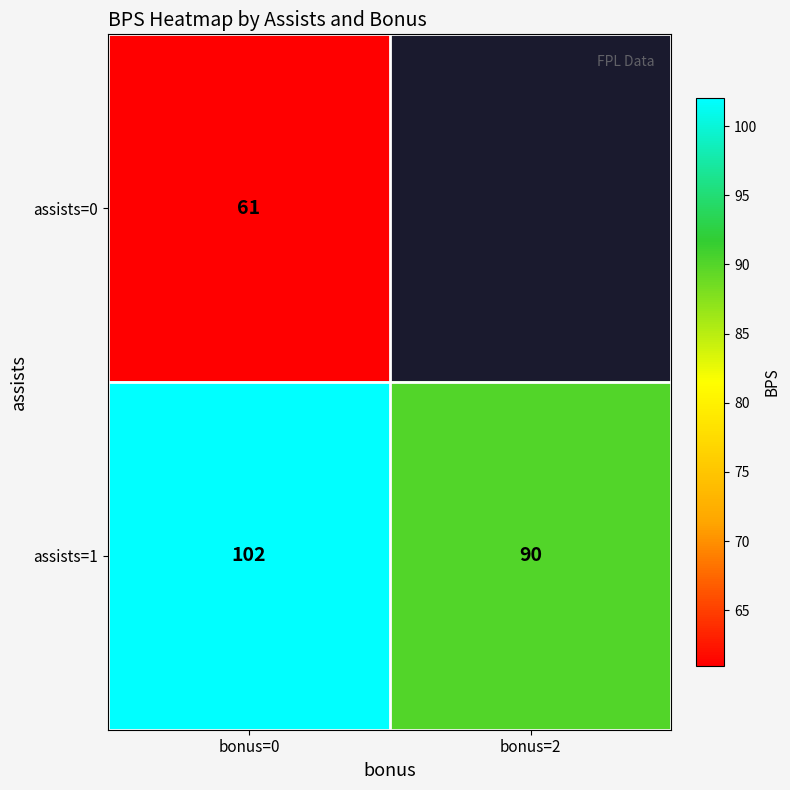

The value of assists=1 at bonus=0 is 102. True or false?

True